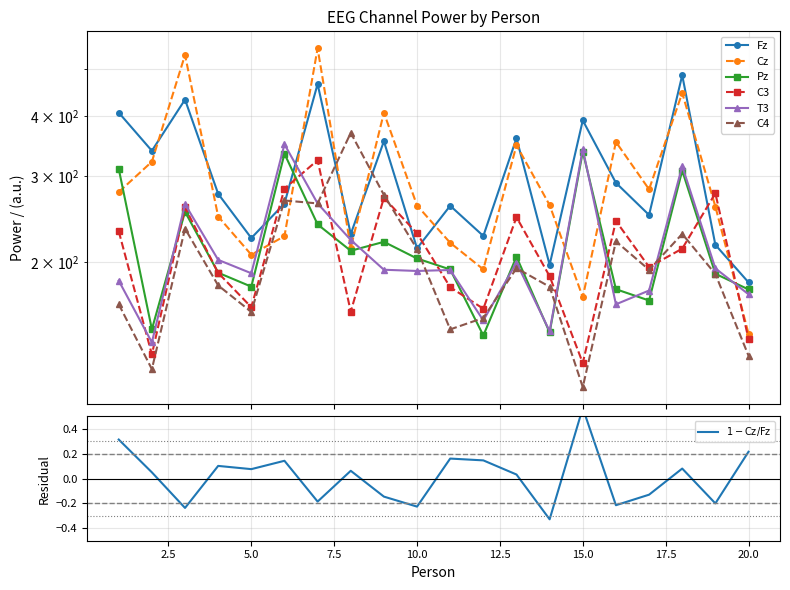

The value of Pz at 14 is 73.7. True or false?

False